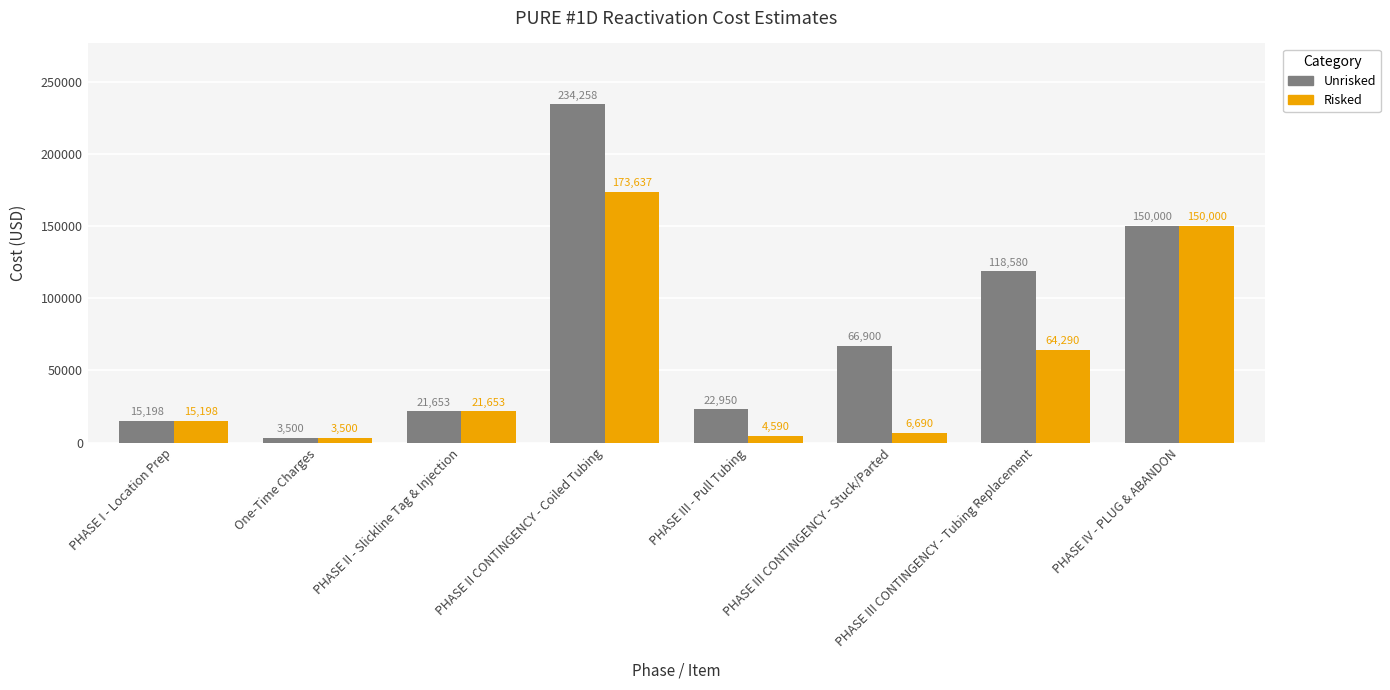

Which series has the largest range (max minus min)?

Unrisked